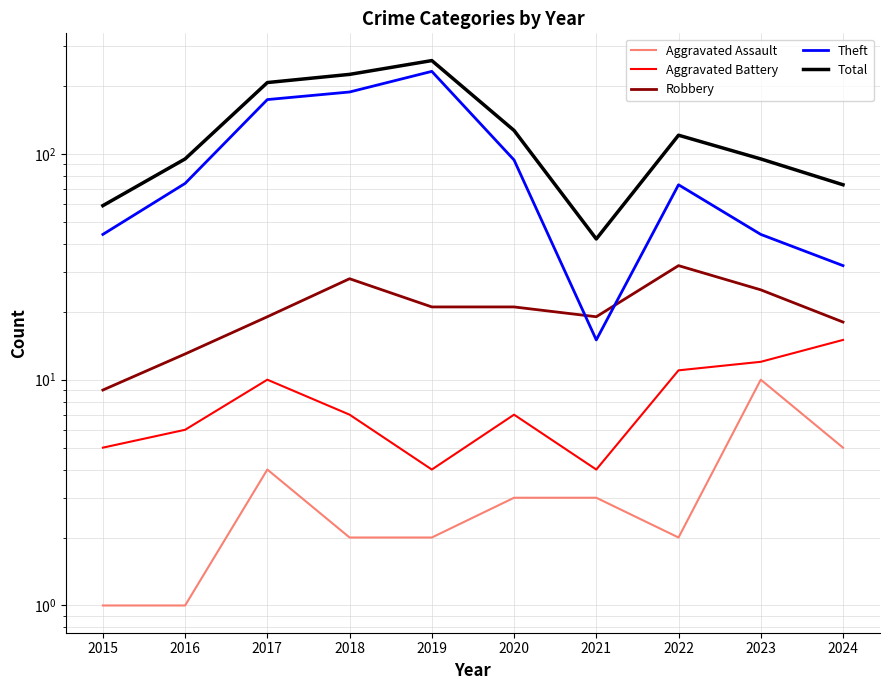

How many interior local valleys does the Aggravated Battery series have?

2